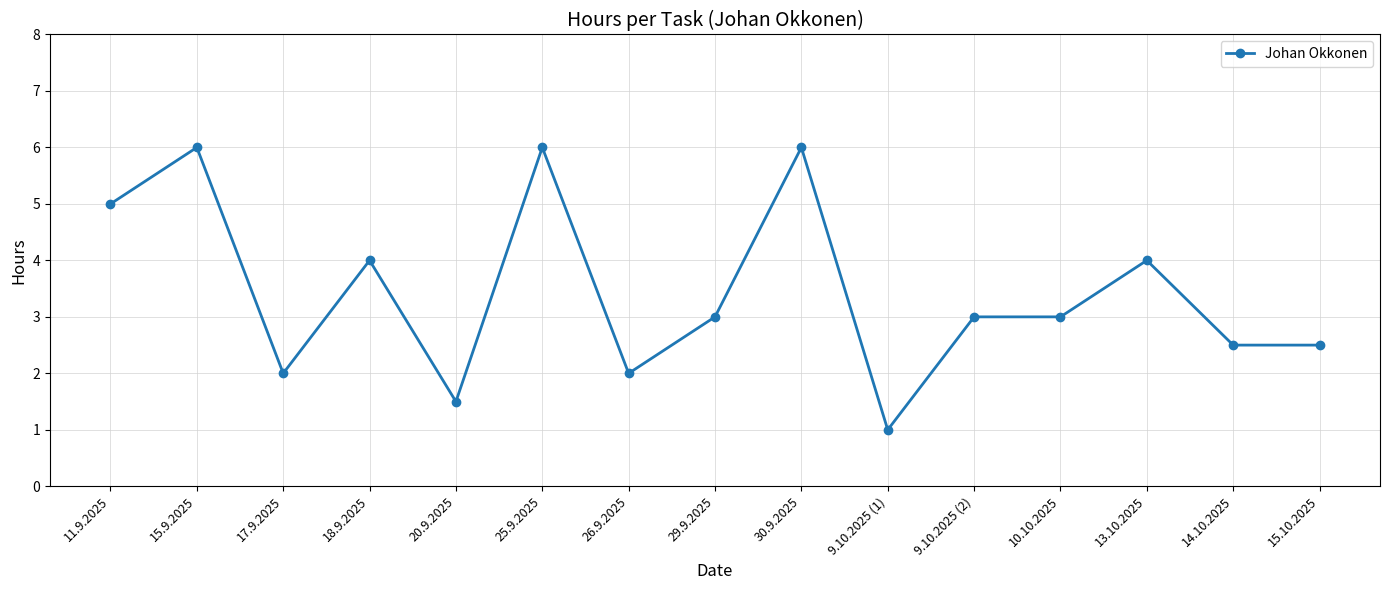

What is the change in value from 11.9.2025 to 18.9.2025?

-1.0